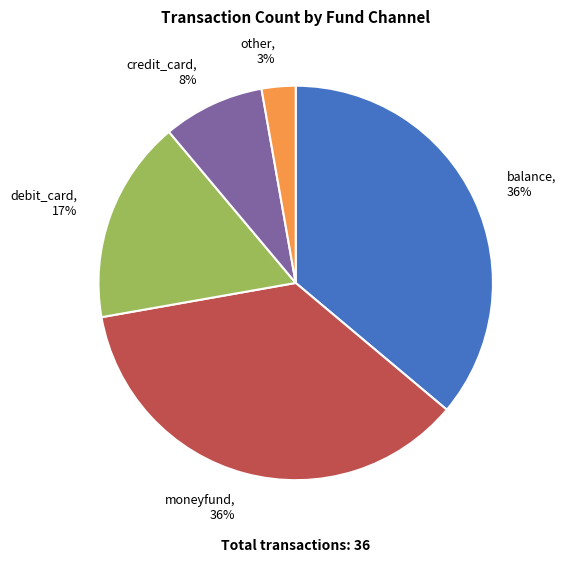

Which has a higher value, debit_card, 17% or other, 3%?

debit_card, 17%